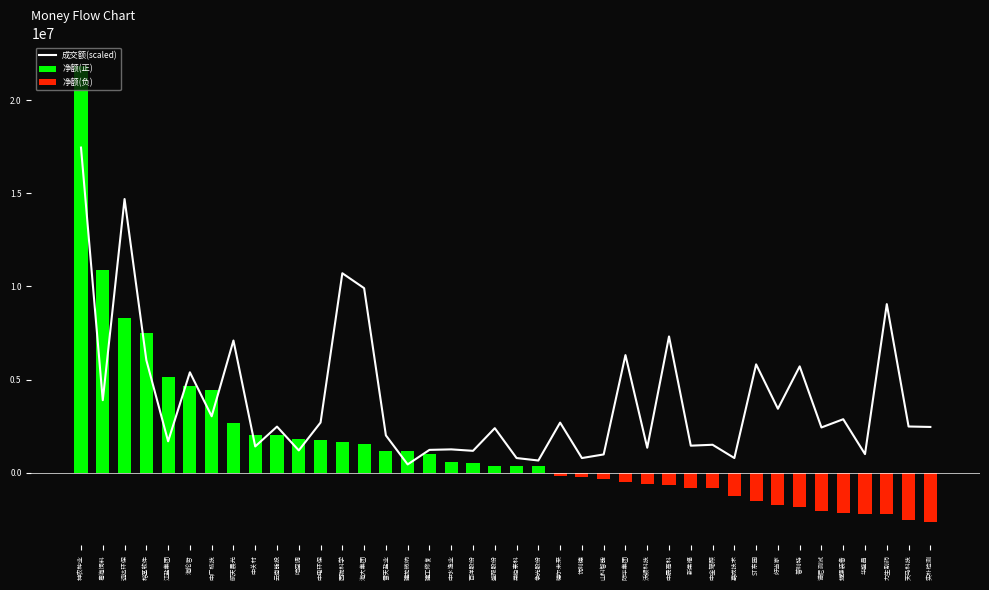

Reading left to right, list all the values displayed in this chart.

成交额(scaled): 17462014.4	3892833.1	14698349.4	6046741.9	1683933.6	5390398.0	3028074.8	7097806.2	1408602.5	2472621.9	1194055.5	2693196.7	10711057.7	9910235.9	2000369.1	441664.8	1222986.6	1249839.8	1172379.4	2389389.4	784527.1	652126.1	2687808.8	783789.1	978449.7	6314308.5	1337594.3	7316793.8	1448690.5	1497951.6	785164.0	5817159.4	3431673.6	5709164.8	2427294.3	2870019.3	996068.2	9052354.5	2478893.7	2454488.4
净额(正): 21827518.0	10910595.0	8313124.0	7481983.0	5149038.0	4653668.0	4423932.0	2693372.0	2038845.0	2012714.0	1804307.0	1764988.0	1637718.0	1558181.0	1172312.0	1158586.0	998640.0	587305.0	517648.0	374070.0	373484.0	338838.0	0.0	0.0	0.0	0.0	0.0	0.0	0.0	0.0	0.0	0.0	0.0	0.0	0.0	0.0	0.0	0.0	0.0	0.0
净额(负): 0.0	0.0	0.0	0.0	0.0	0.0	0.0	0.0	0.0	0.0	0.0	0.0	0.0	0.0	0.0	0.0	0.0	0.0	0.0	0.0	0.0	0.0	-165994.0	-232696.0	-352600.0	-520086.0	-635156.0	-680048.0	-802634.0	-817033.0	-1280558.0	-1510162.0	-1757151.0	-1833969.0	-2073599.0	-2169823.0	-2196817.0	-2212062.0	-2562412.0	-2676426.0